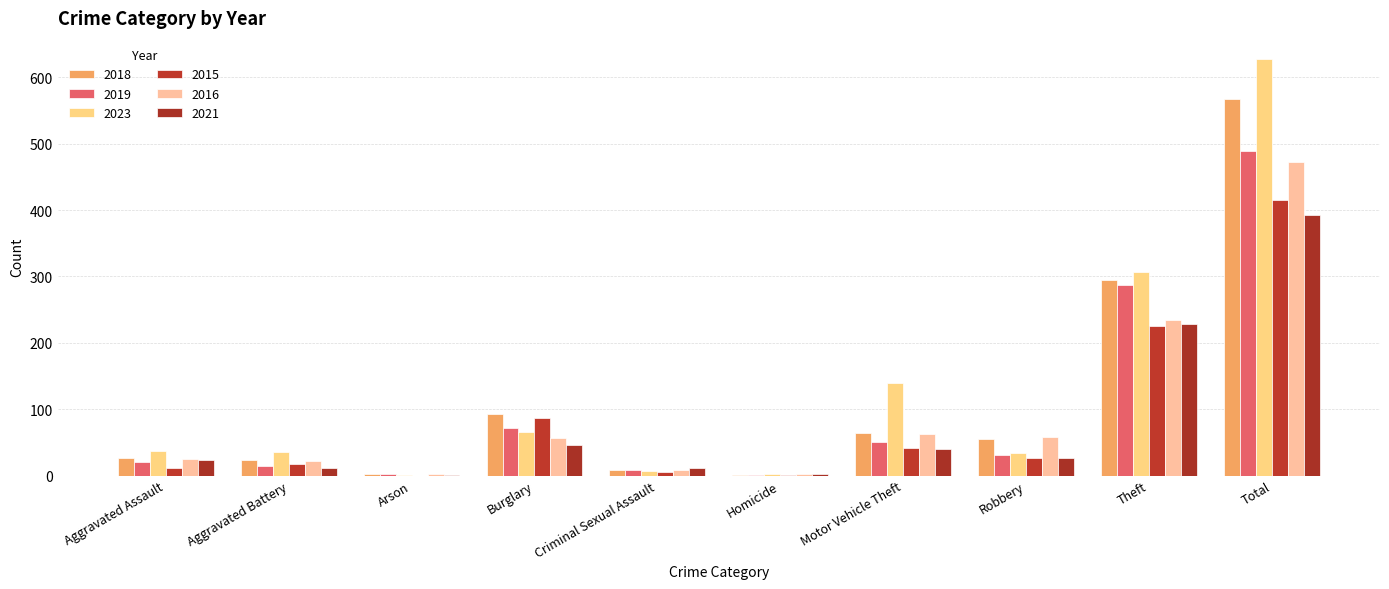

What is the difference between the maximum and minimum values in the 2018 series?

567